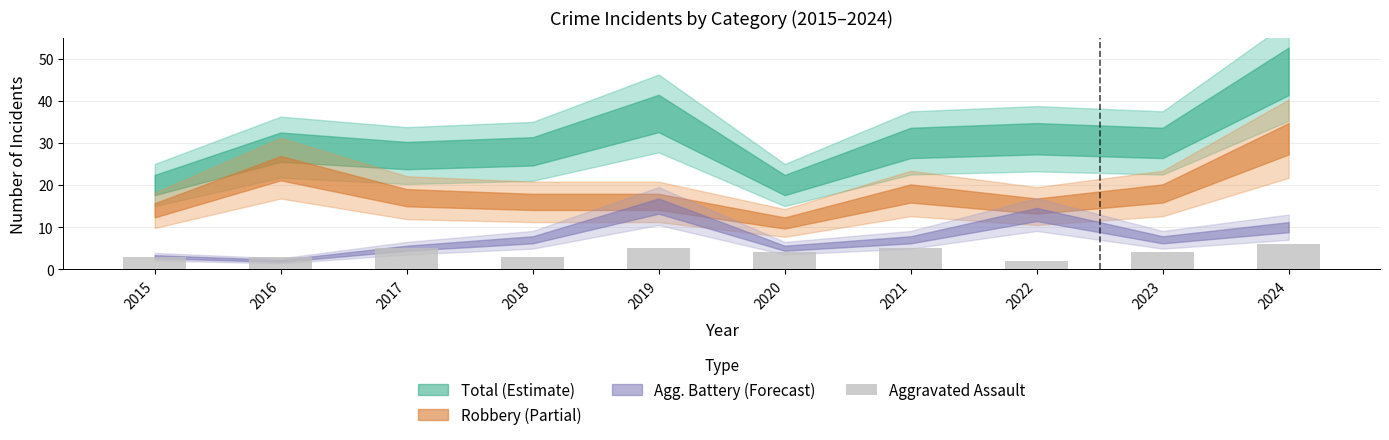

Between 2024 and 2020, which is larger?

2024